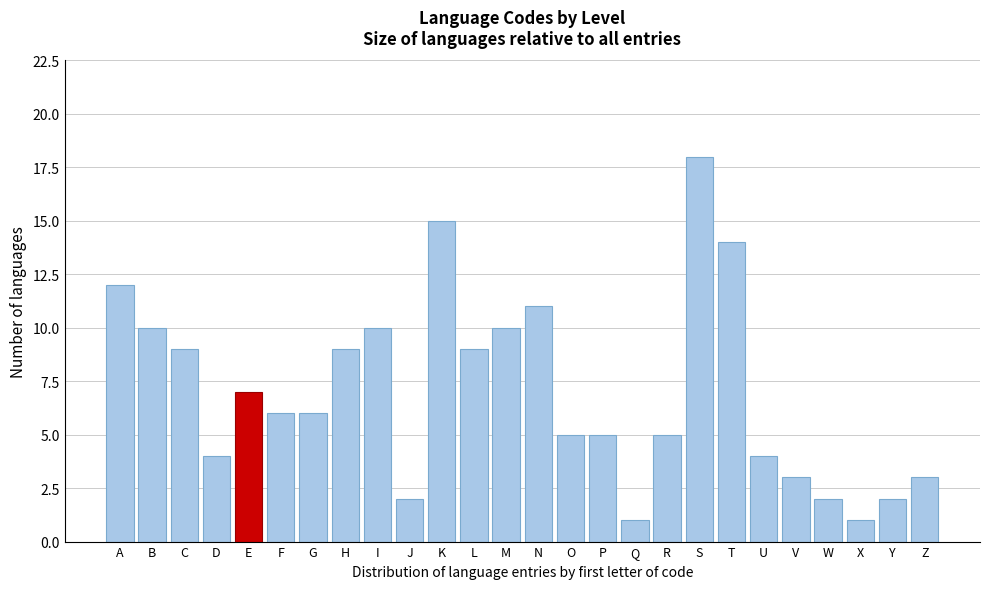

Reading left to right, what are all the values shown in this chart?

12	10	9	4	7	6	6	9	10	2	15	9	10	11	5	5	1	5	18	14	4	3	2	1	2	3